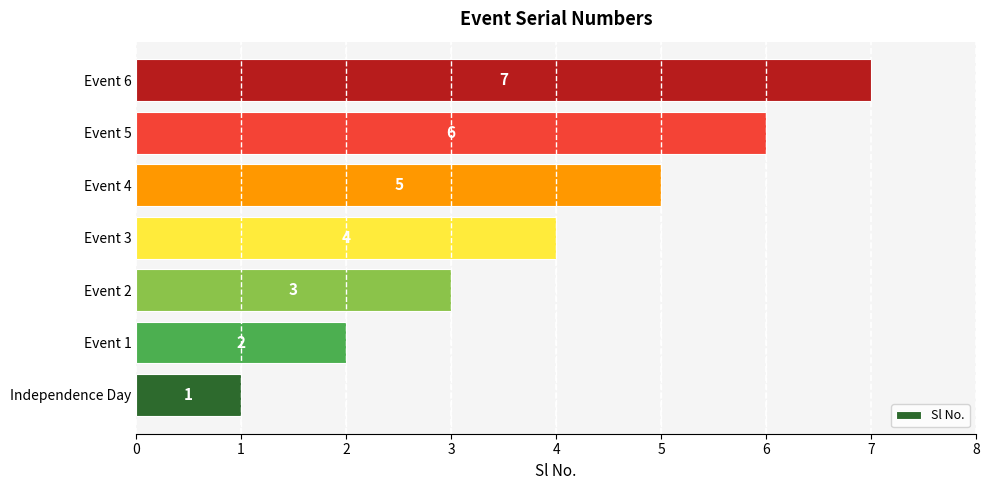

The value at Event 1 is 2. True or false?

True